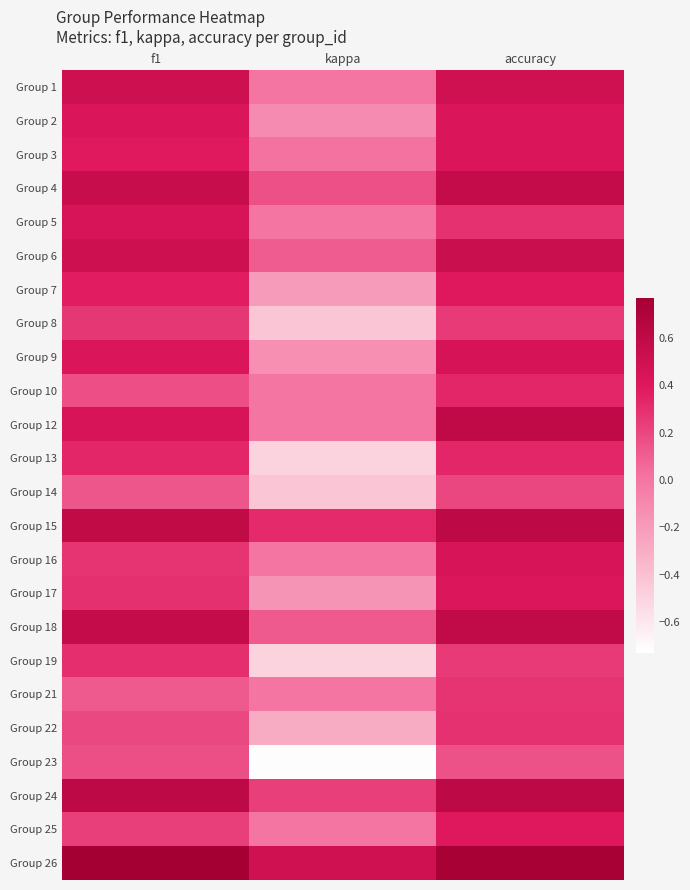

What is the greatest value displayed?

0.8